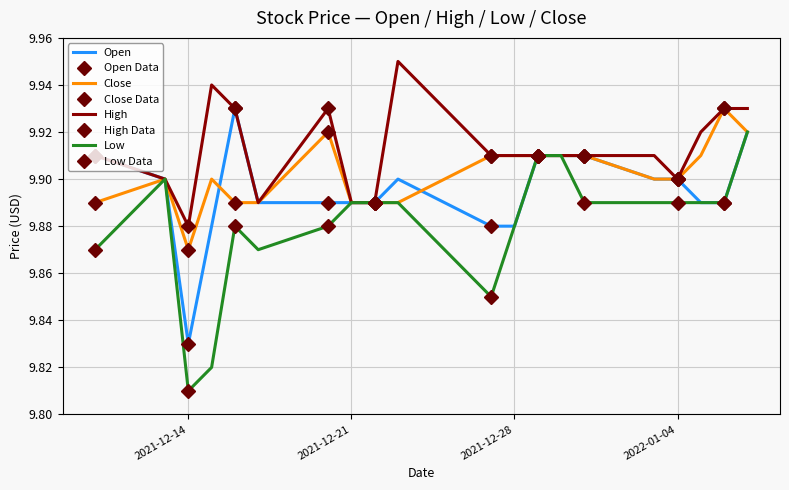

What position from the right is 2021-12-10?

20